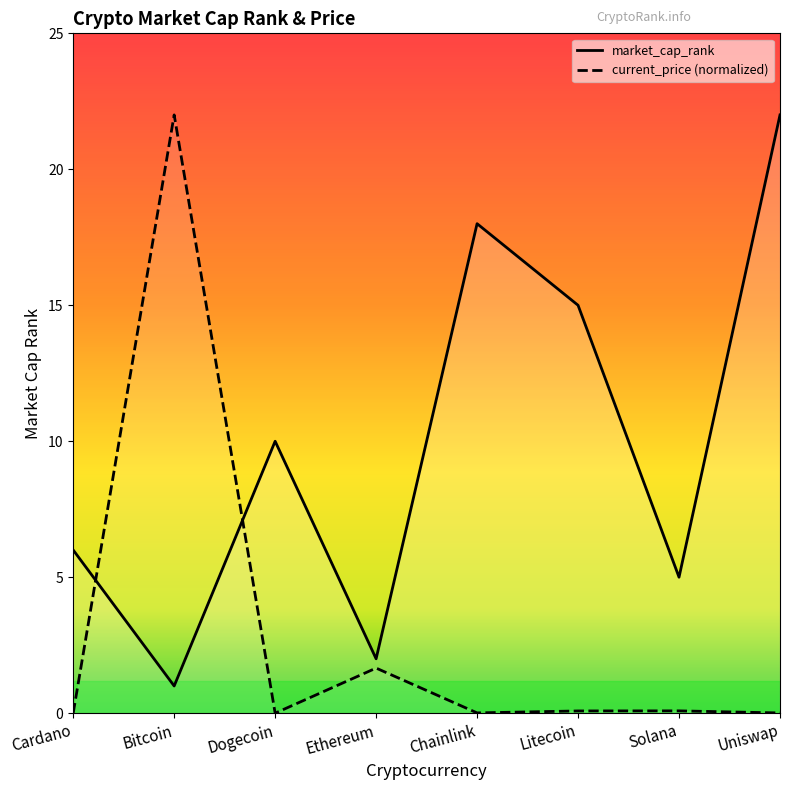

Where is the first local maximum for current_price (normalized)?

Bitcoin